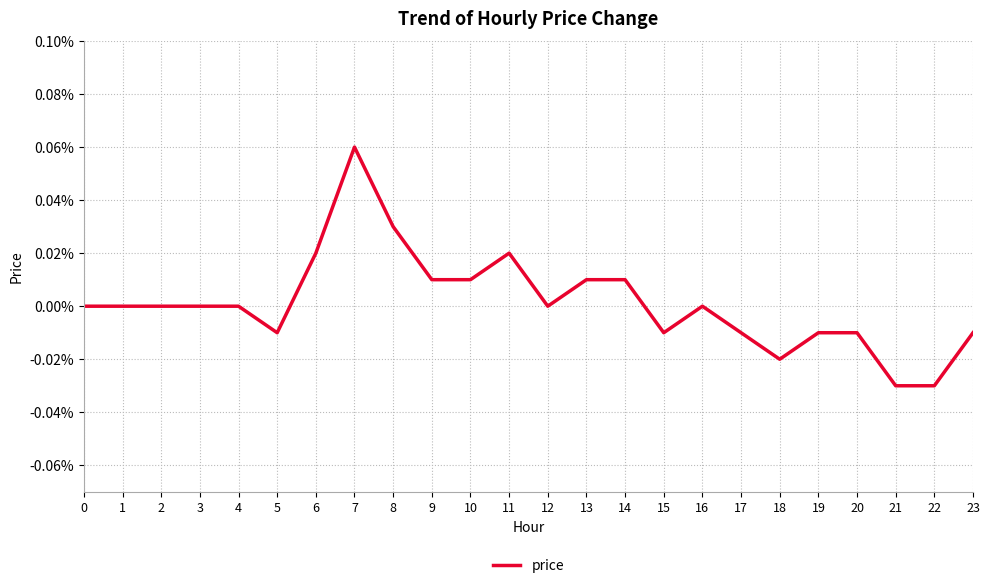

Is it true that the value at 19 is -0.0?

True